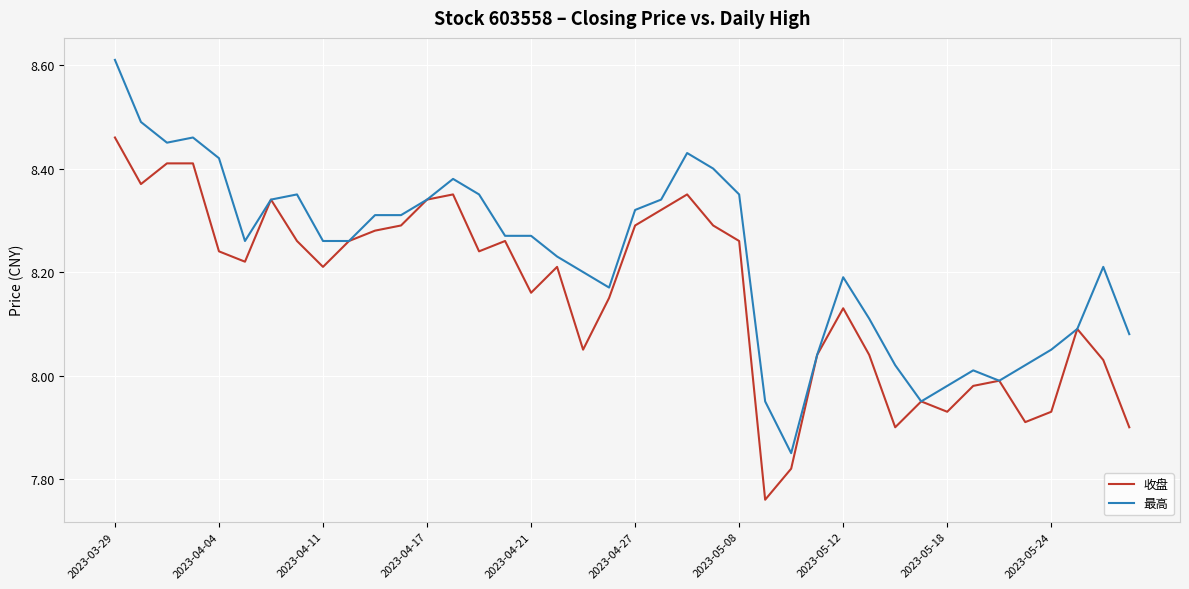

What are all the series names shown in the legend?

收盘, 最高